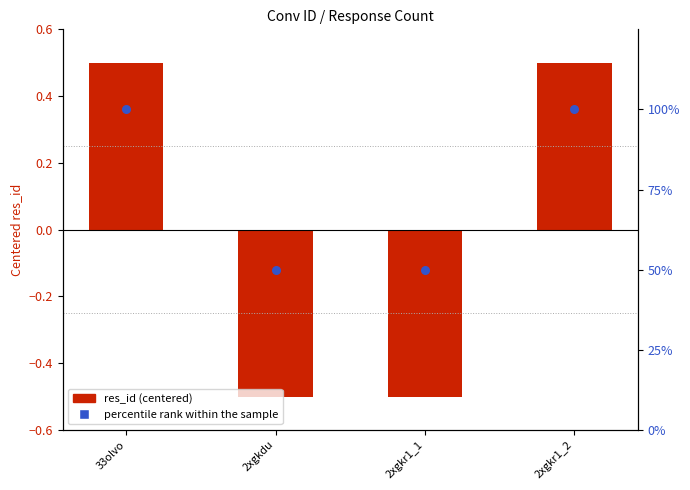

Which series has the widest spread of Y values?

percentile rank within the sample